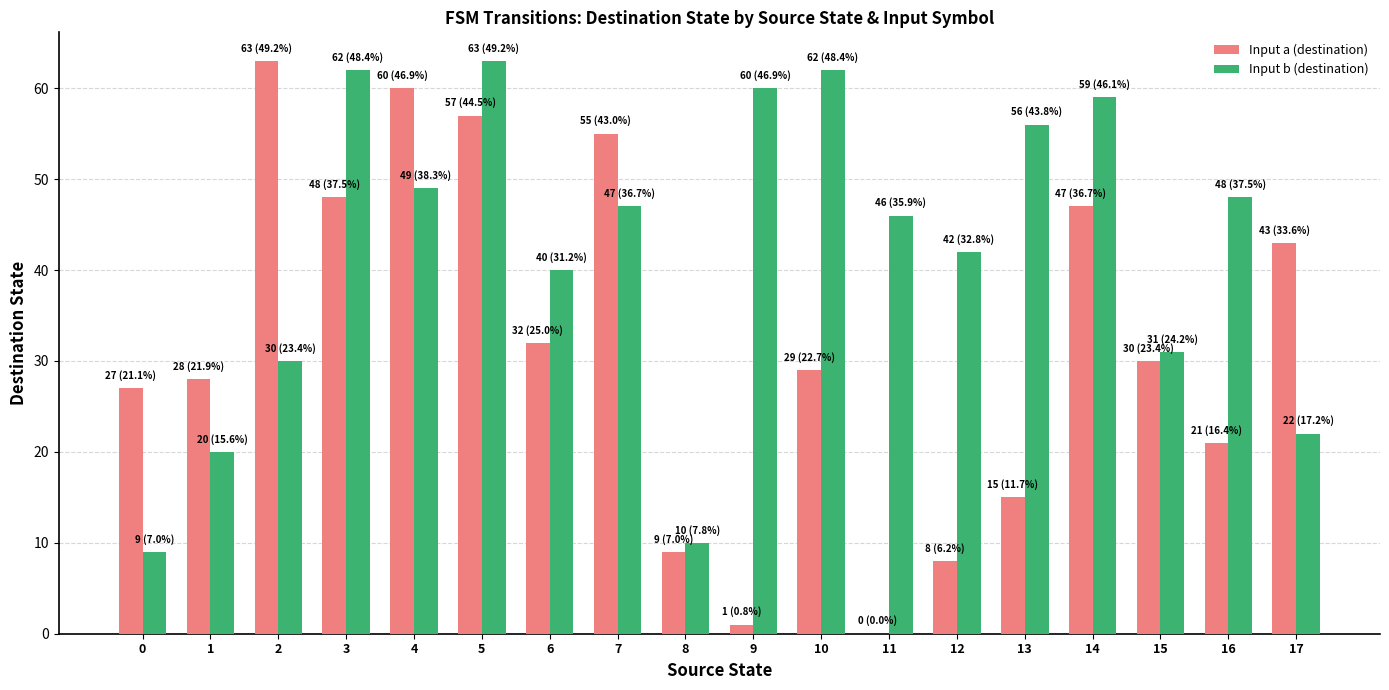

Reading left to right, what are all the values shown in this chart?

Input a (destination): 0=27	1=28	2=63	3=48	4=60	5=57	6=32	7=55	8=9	9=1	10=29	11=0	12=8	13=15	14=47	15=30	16=21	17=43
Input b (destination): 0=9	1=20	2=30	3=62	4=49	5=63	6=40	7=47	8=10	9=60	10=62	11=46	12=42	13=56	14=59	15=31	16=48	17=22